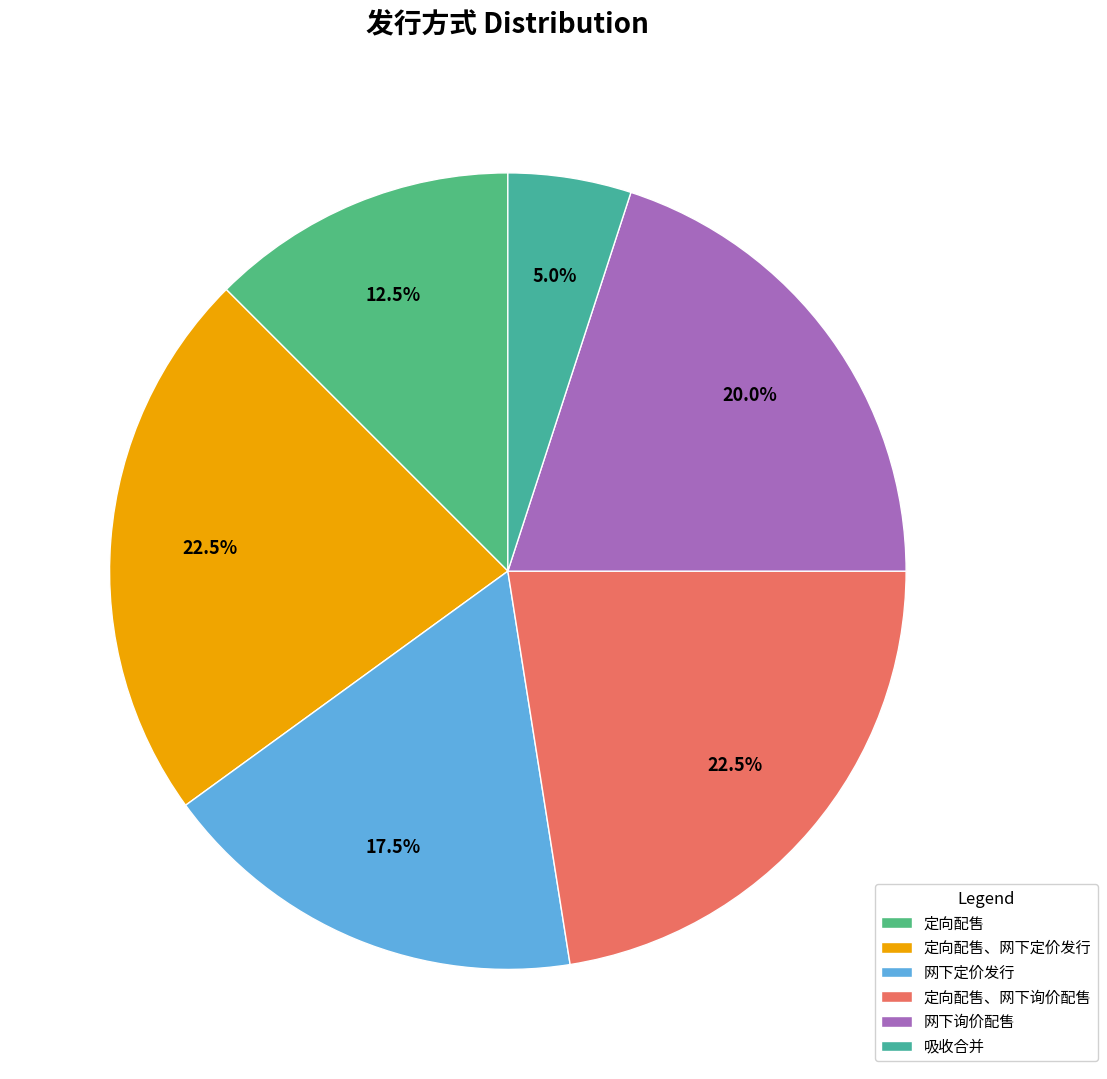

How much of the chart is everything except 定向配售、网下询价配售?

77.5%